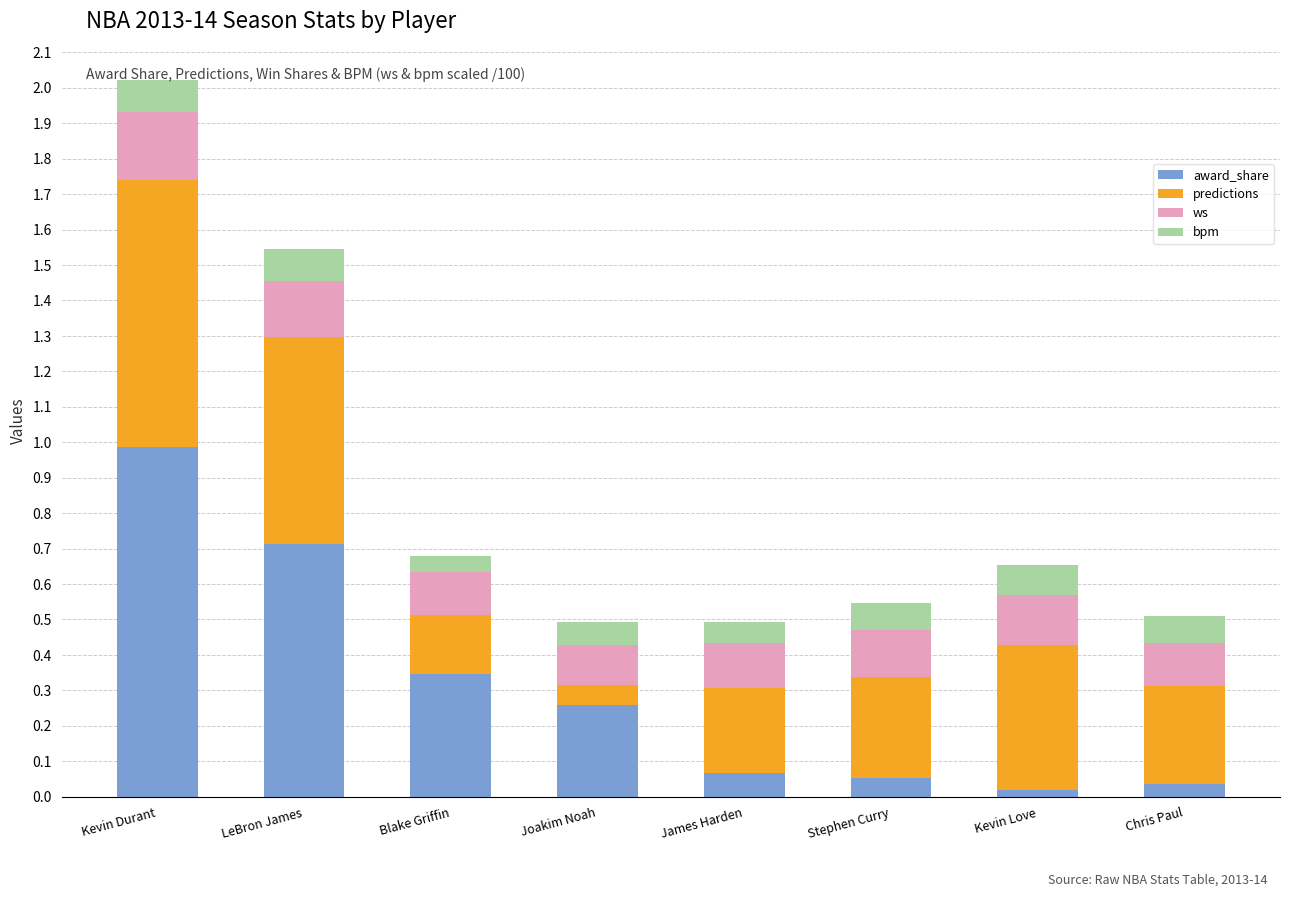

At which category is the sum across all series the highest?

Kevin Durant